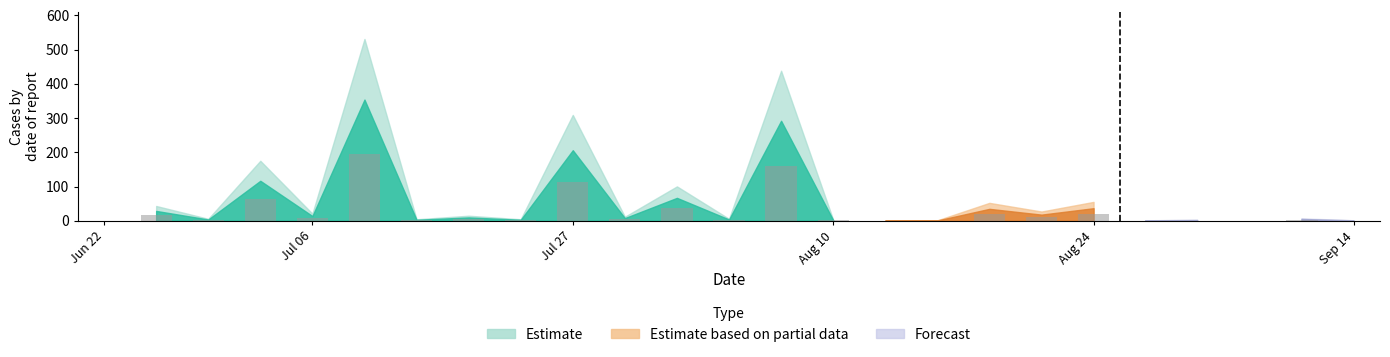

What is the greatest value displayed?

194.7